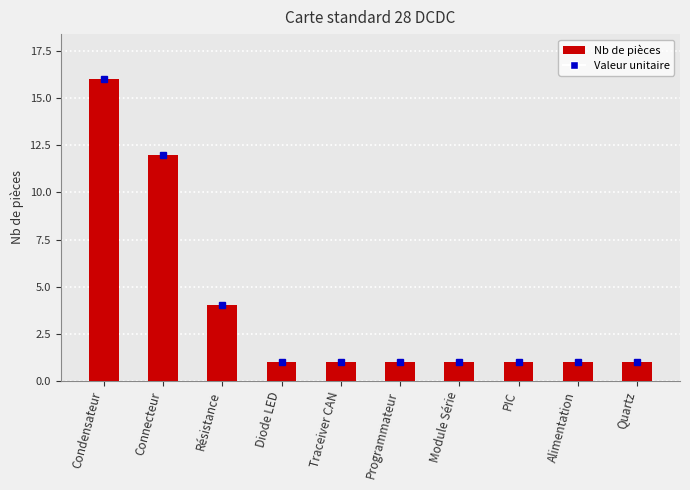

What is the greatest value displayed?

16